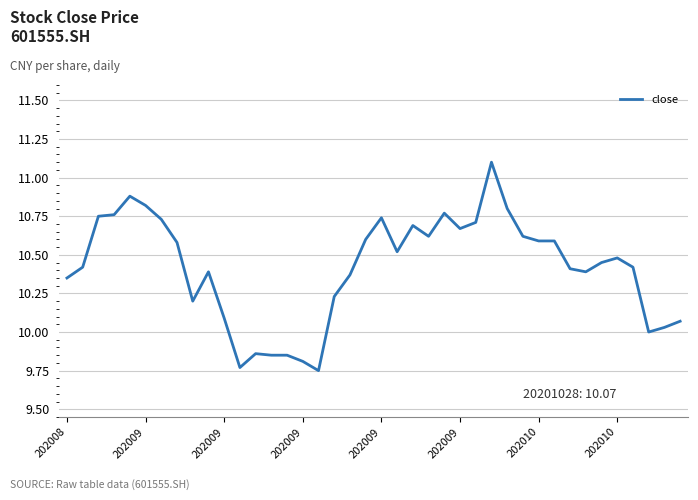

What is the maximum value shown in the chart?

11.1